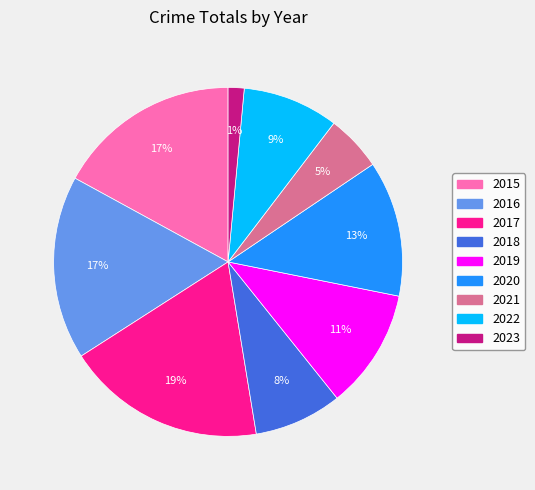

To the nearest percent, what is the average slice percentage?

11%